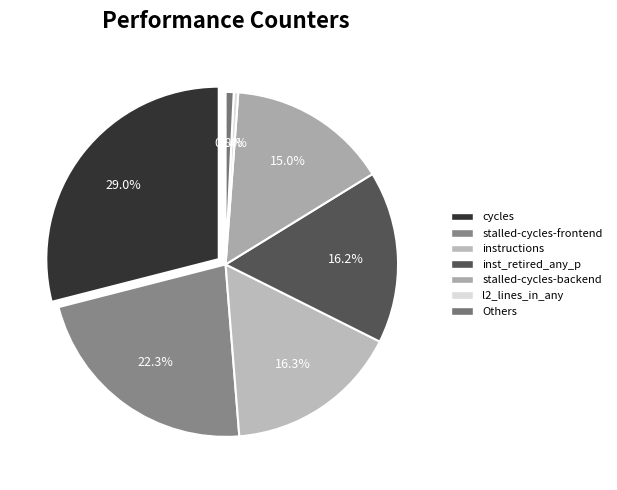

What is the largest slice in the pie chart?

cycles